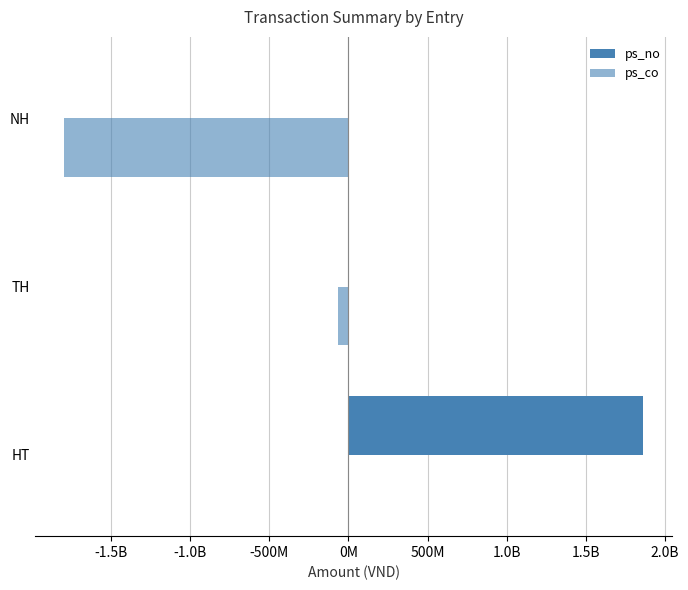

Reading right to left, what are all the values shown in this chart?

ps_no: 0	0	1865100000
ps_co: -1800000000	-65100000	0